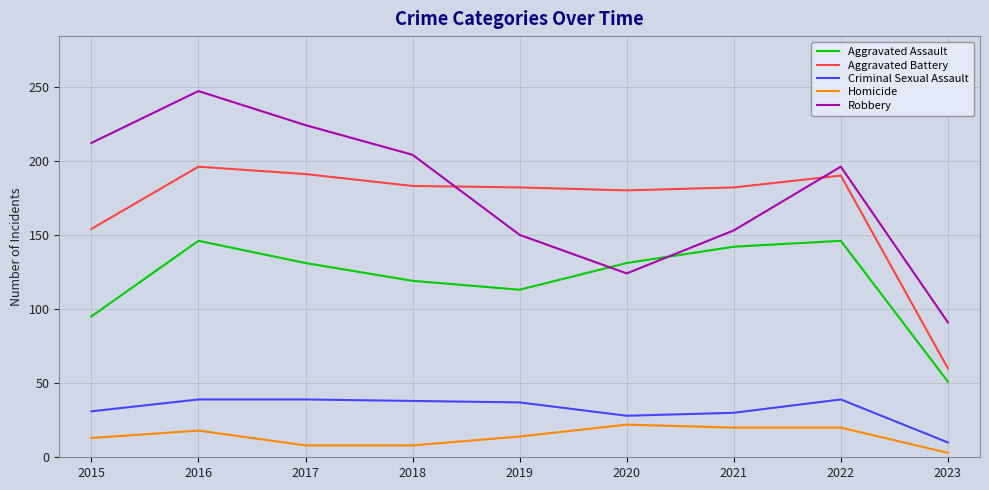

What is the total value across all series at 2015?

505